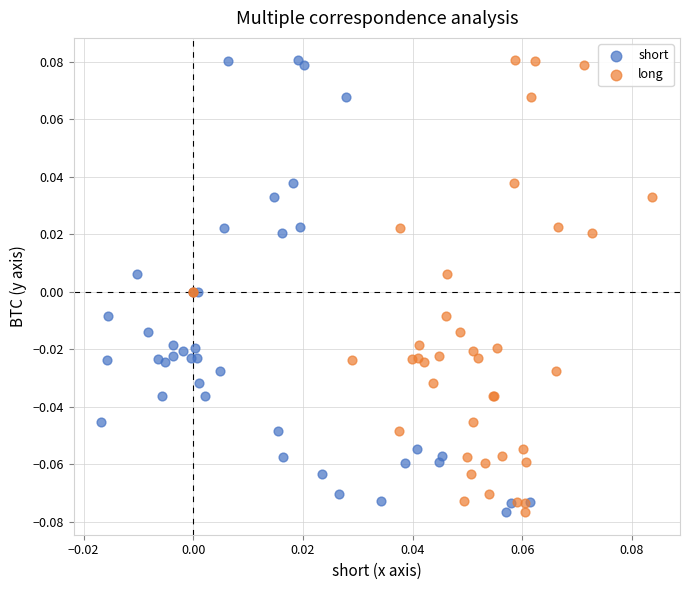

What are all the series names shown in the legend?

short, long